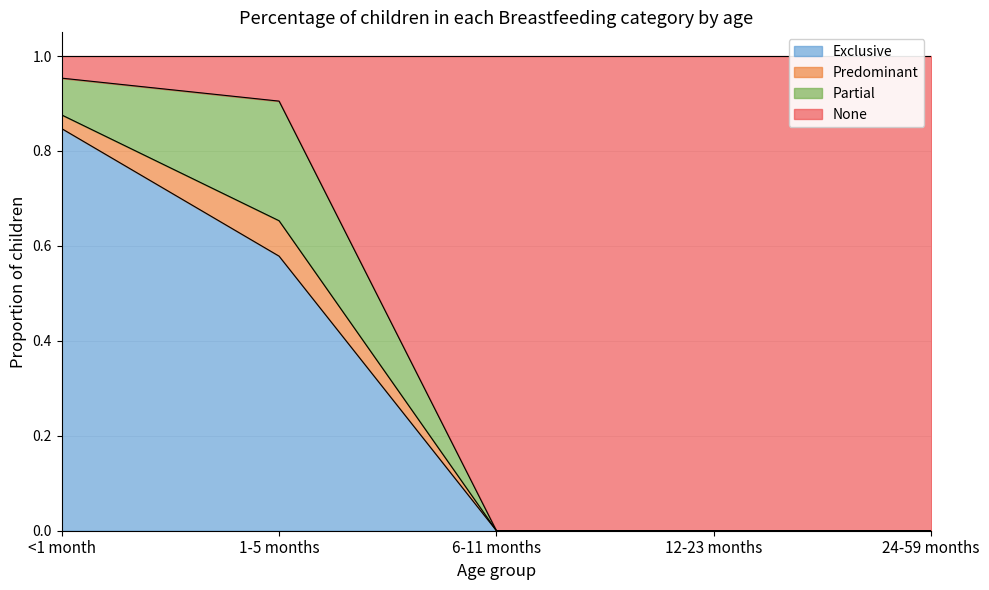

Which has a higher value, 6-11 months or 24-59 months?

6-11 months